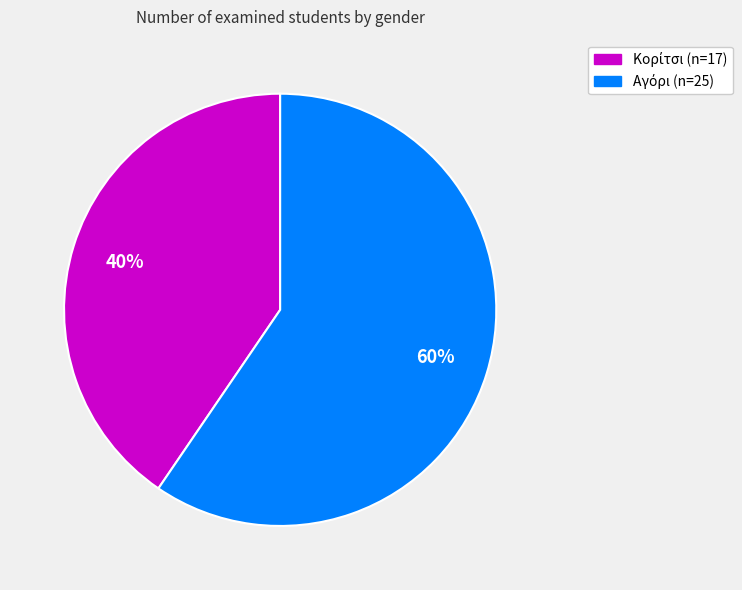

To the nearest percent, what is the average slice percentage?

50%